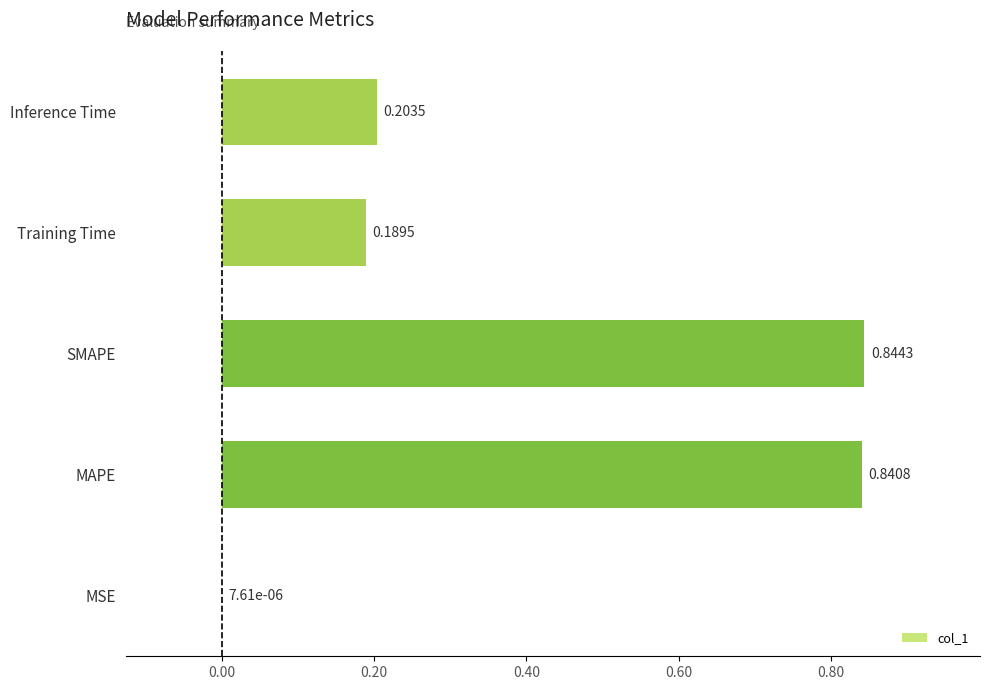

How many distinct data groups are displayed?

1